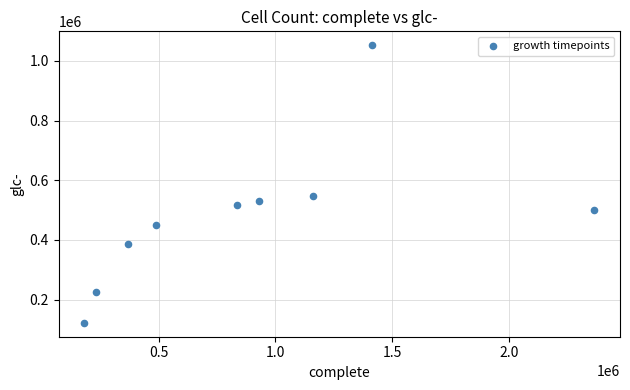

What Y value in the scatter plot is closest to 587360?

547200